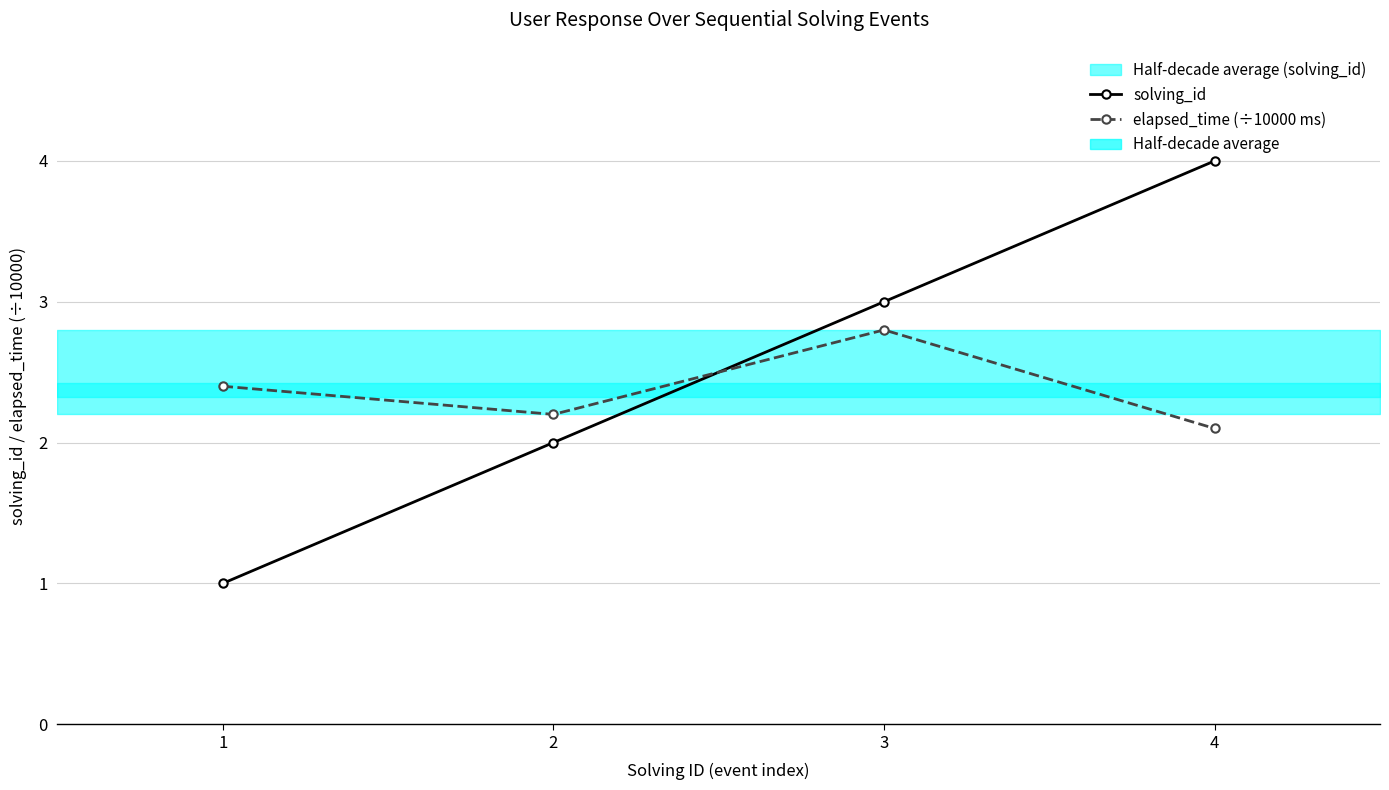

Which has a higher value, 3 or 1?

3